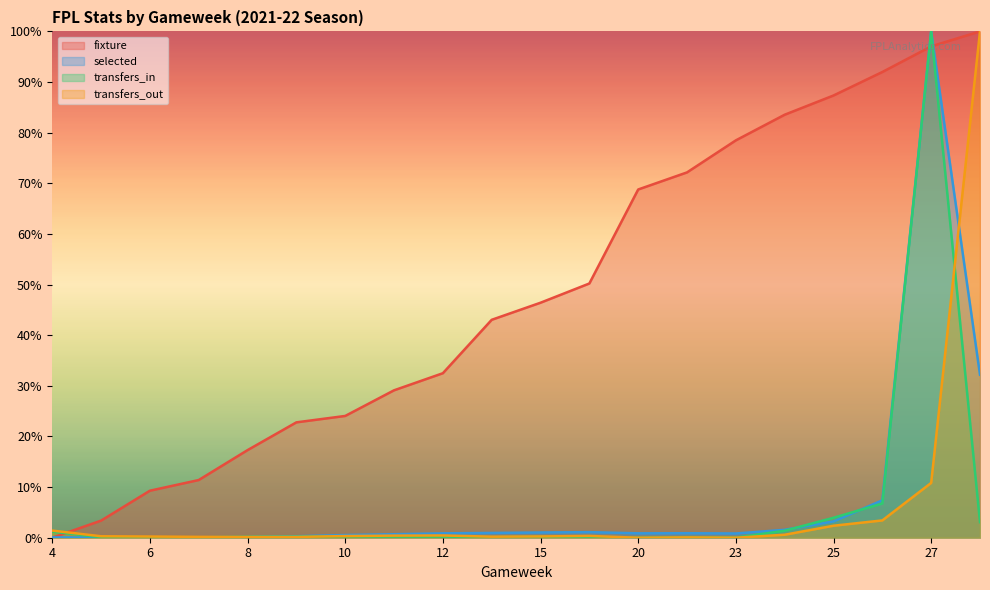

How many data points does each series have?

20